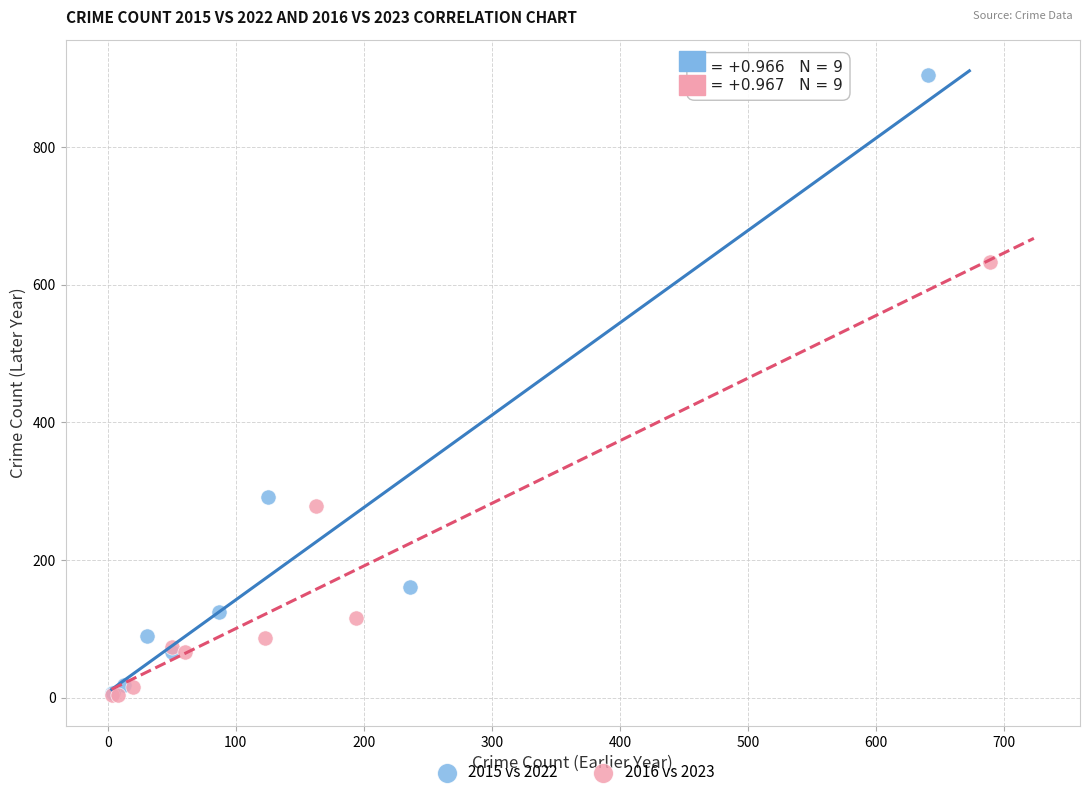

Which series contains the highest Y value?

2015 vs 2022